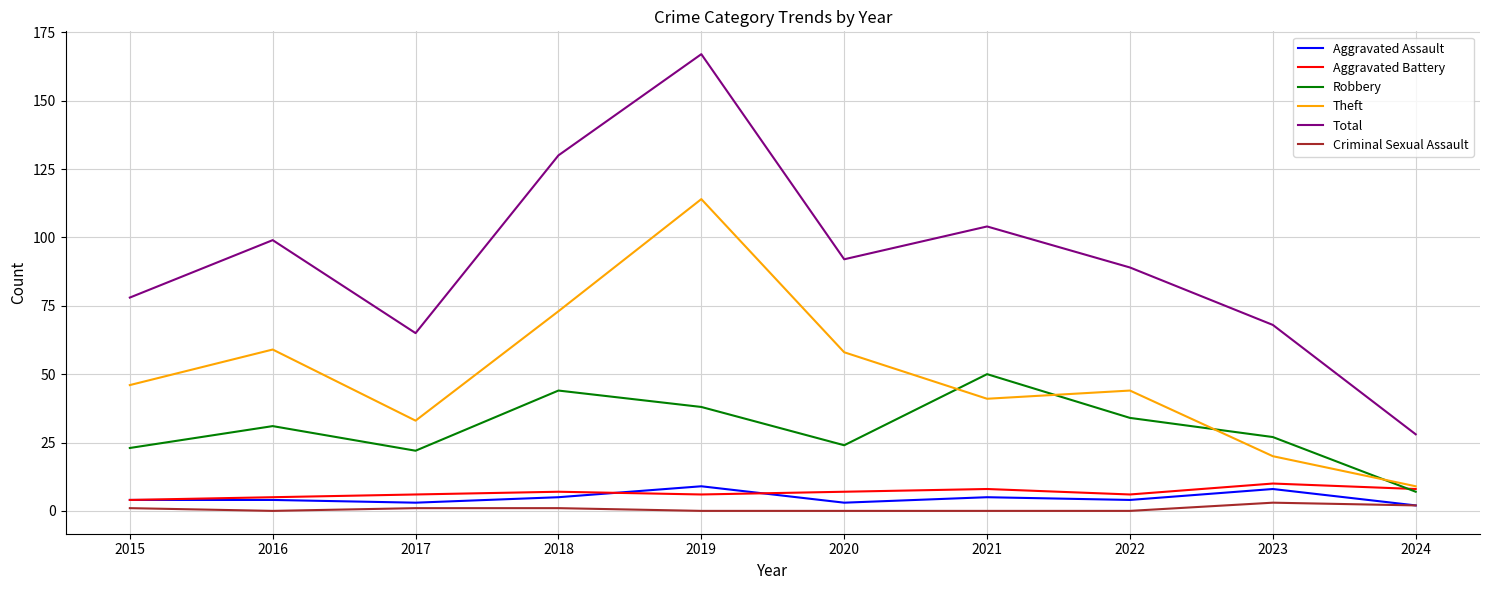

What is the difference between the maximum and second lowest values in the Criminal Sexual Assault series?

3